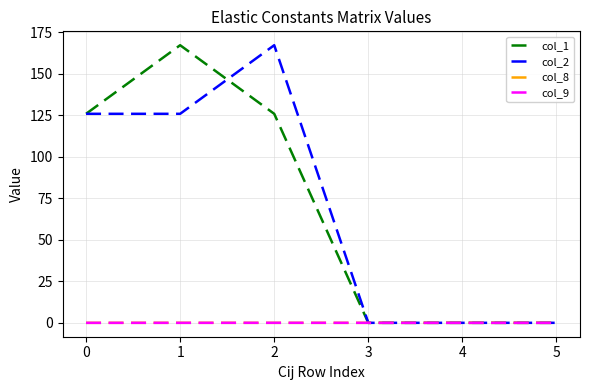

Is the value of col_2 at 1 greater than the value of col_9 at 5?

Yes